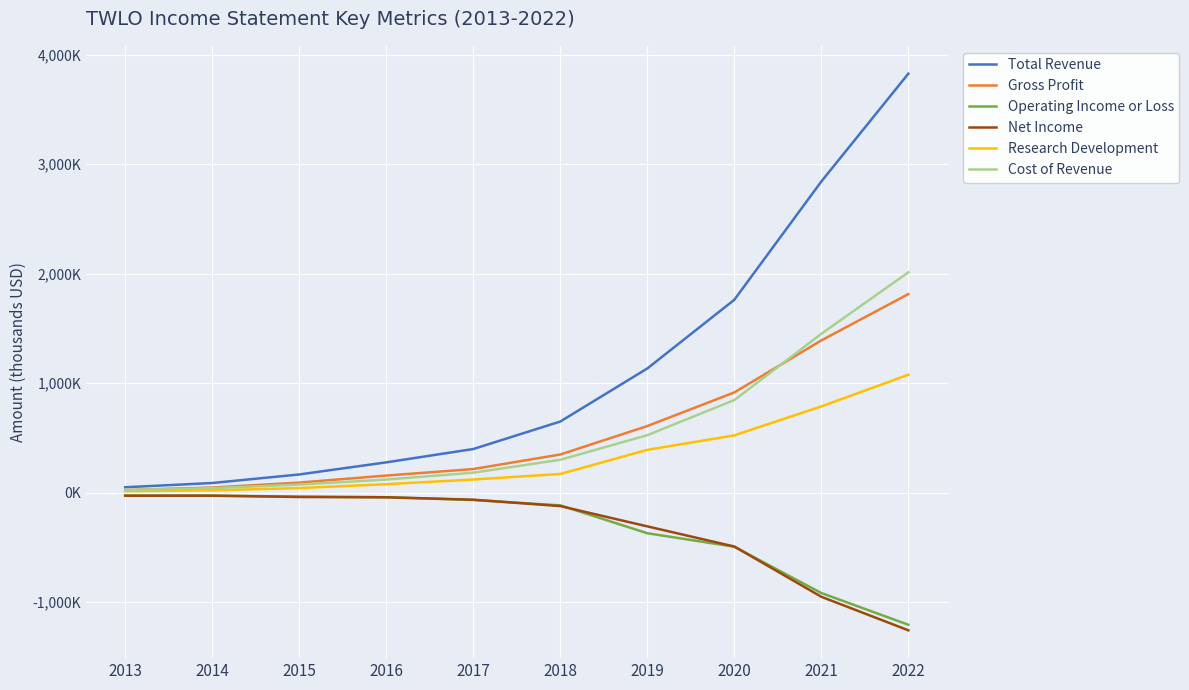

What is the difference between the Research Development values at 2014 and 2019?

369600